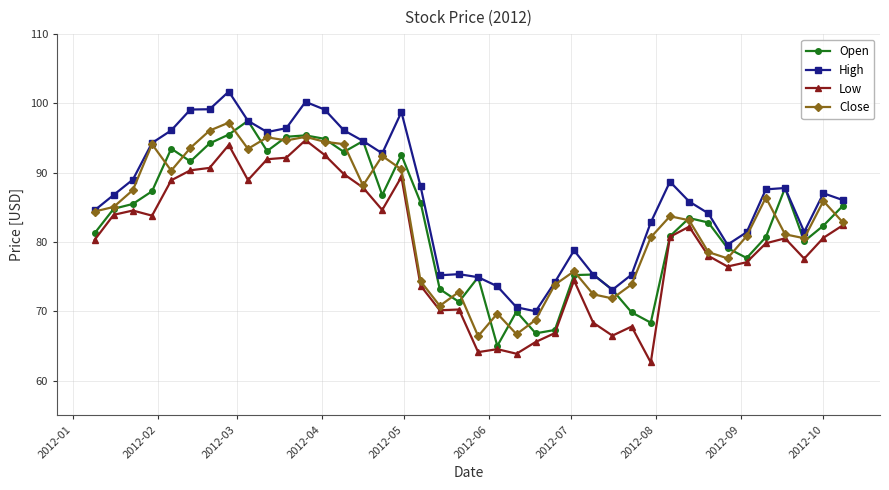

What is the value of the High point at the 11th from the left?

96.4